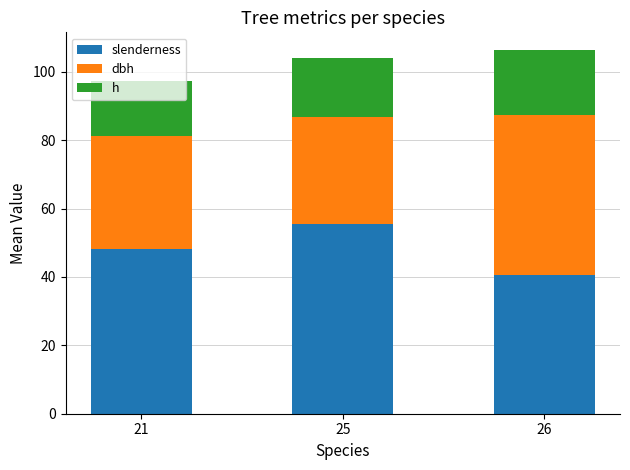

What is the total value across all series at 21?

97.2